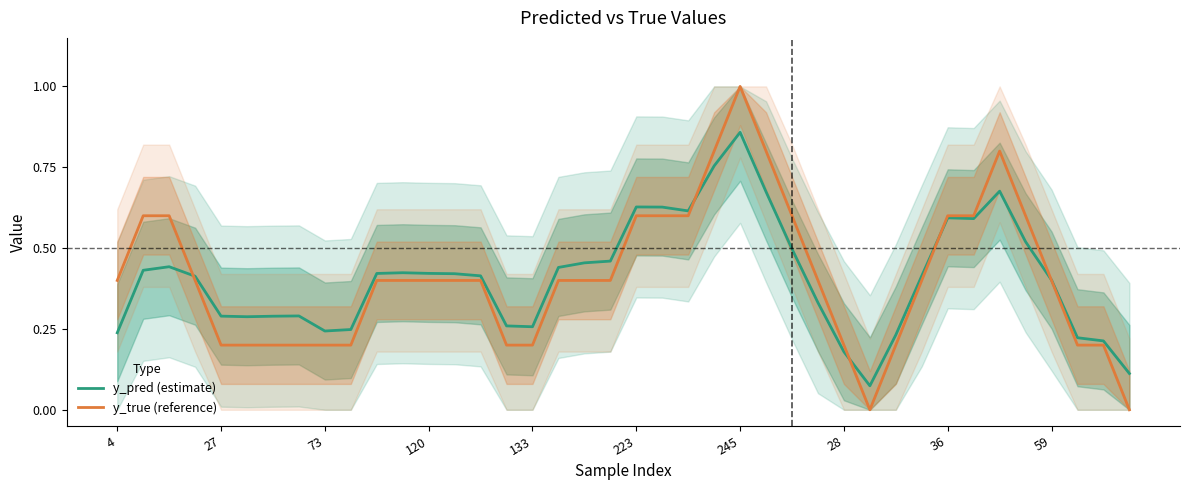

What is the sum of all y_true (reference) values?

16.4